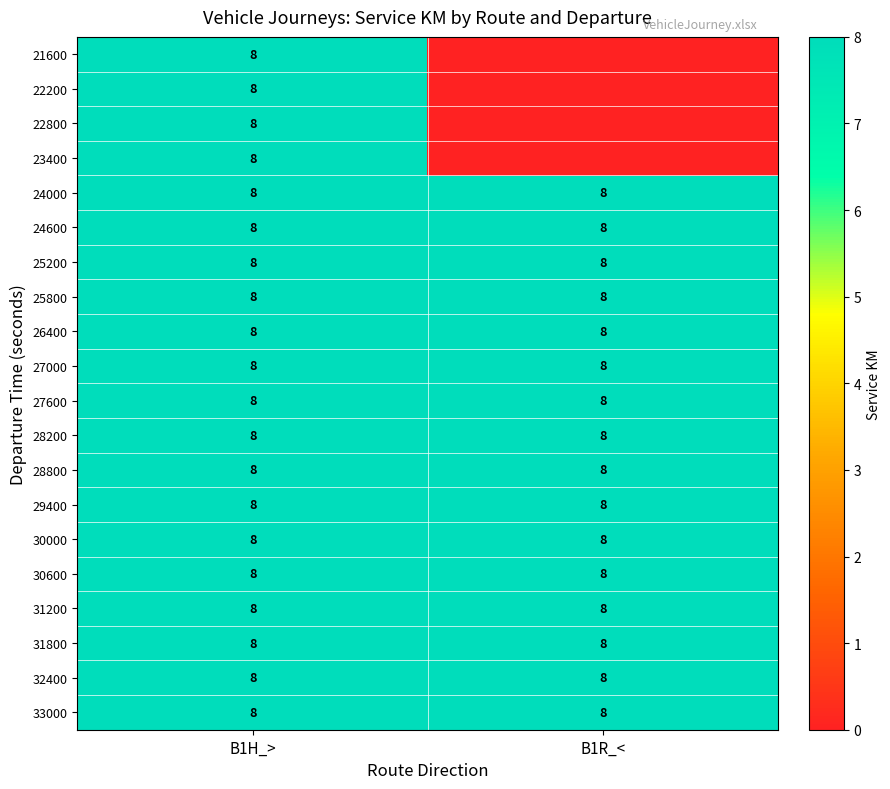

Read the 31800 value at B1H_>.

8